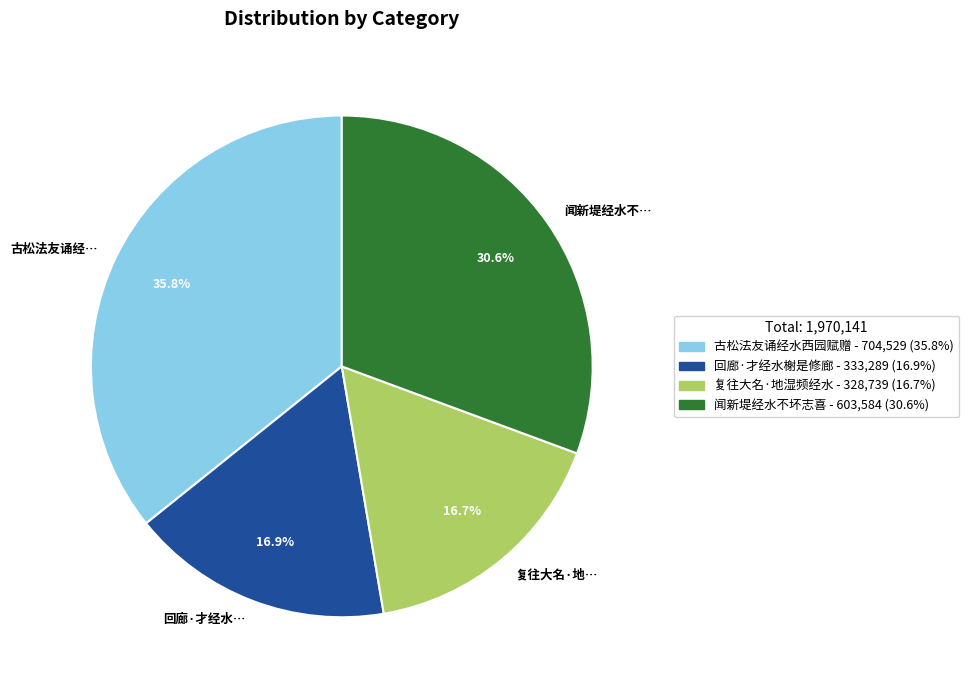

Is there any slice that represents more than half of the pie?

No